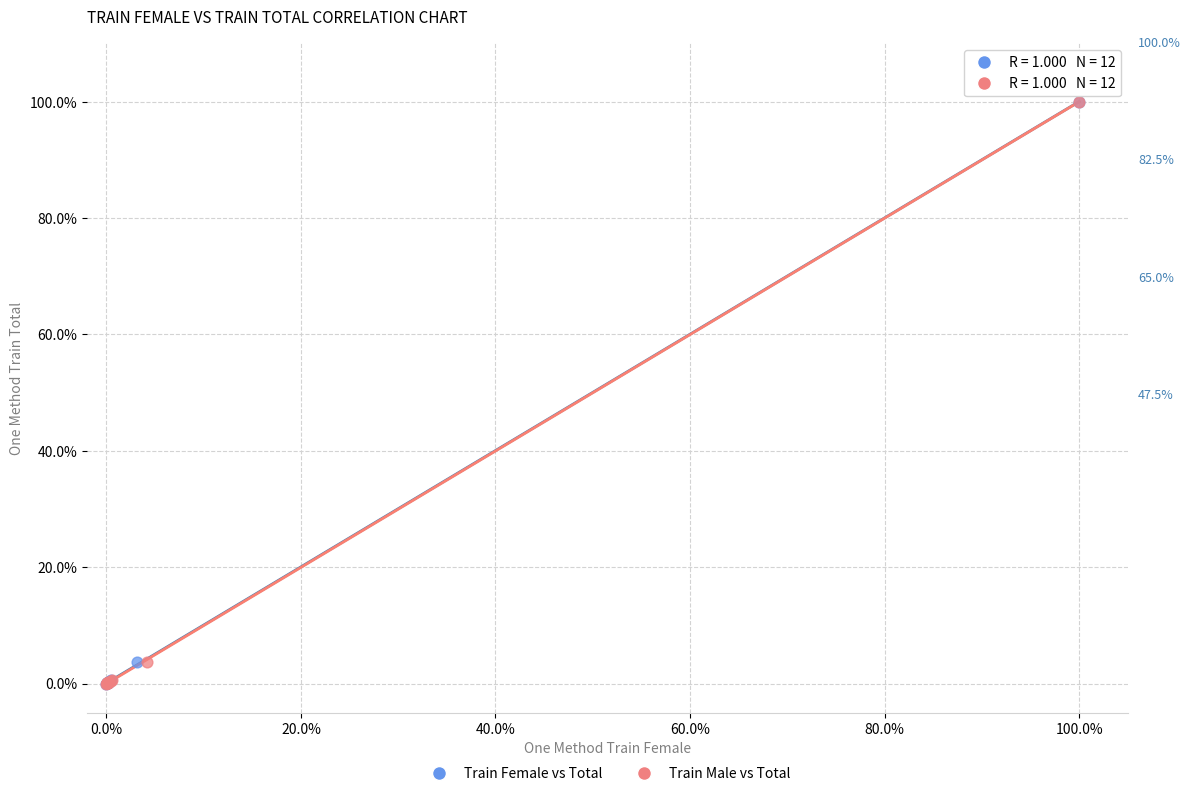

What are all the series names shown in the legend?

Train Female vs Total, Train Male vs Total